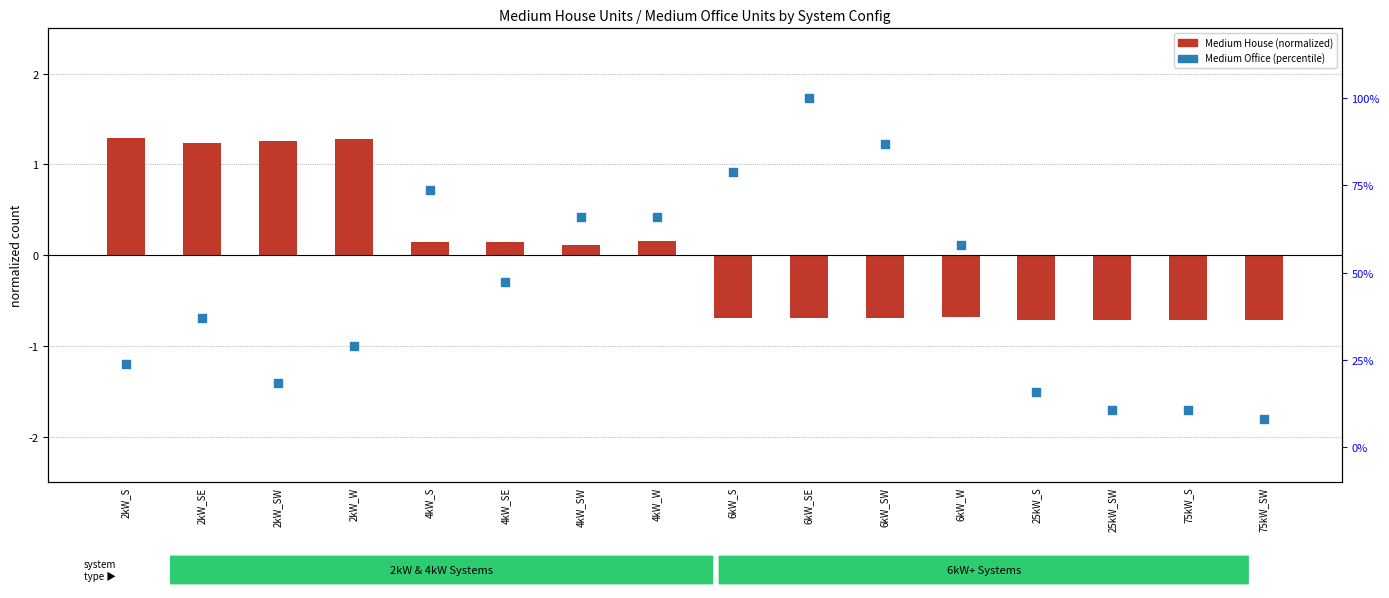

Which series reaches the maximum Y coordinate?

Medium Office